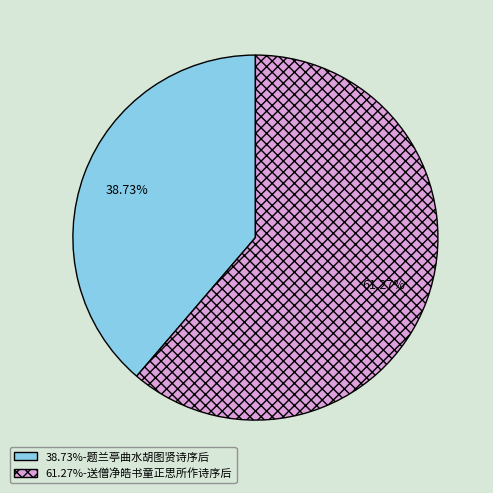

Is there any slice that represents more than half of the pie?

Yes